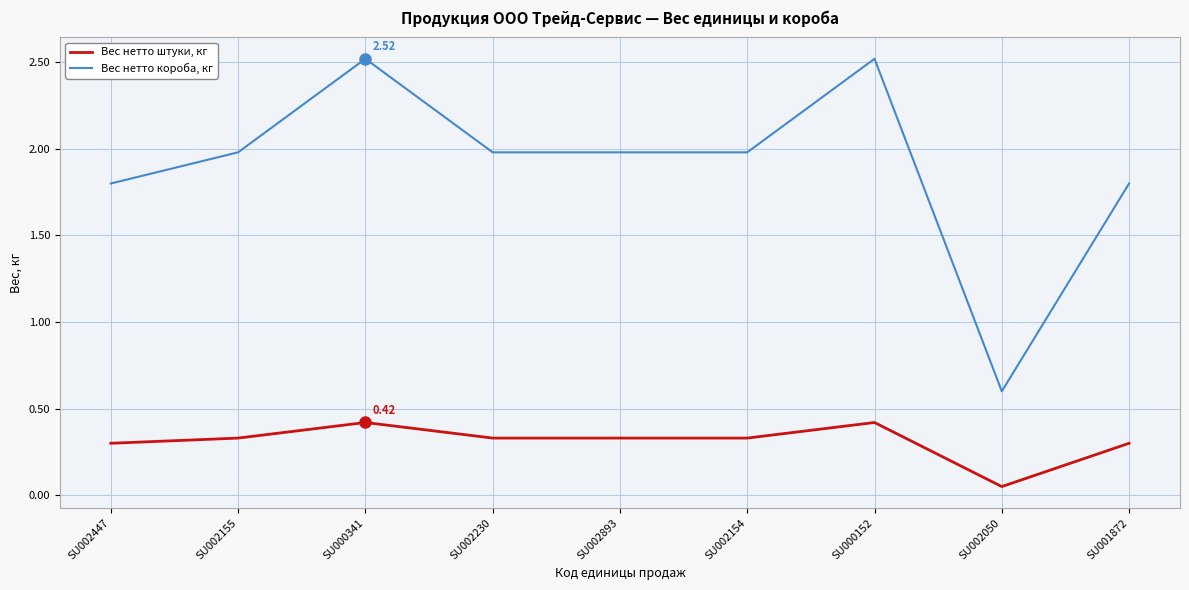

True or false: Вес нетто короба, кг and Вес нетто штуки, кг intersect in this chart.

False